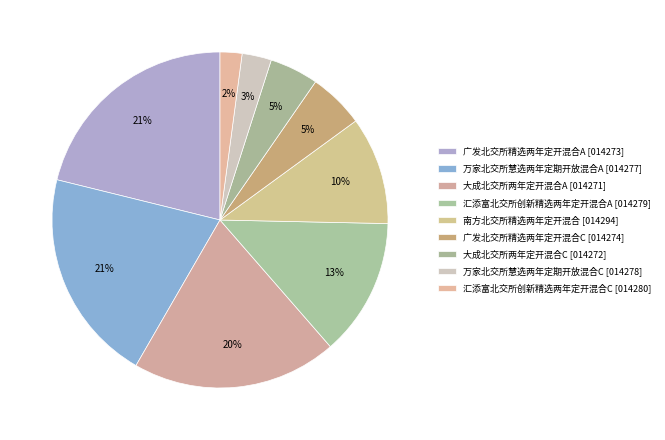

Count the number of slices in the pie.

9